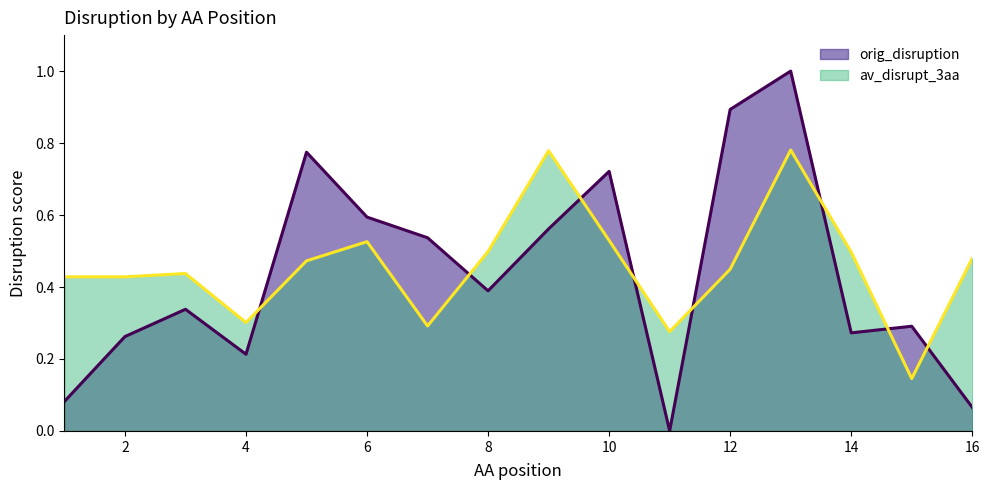

Which has a higher value, 13 or 4?

13